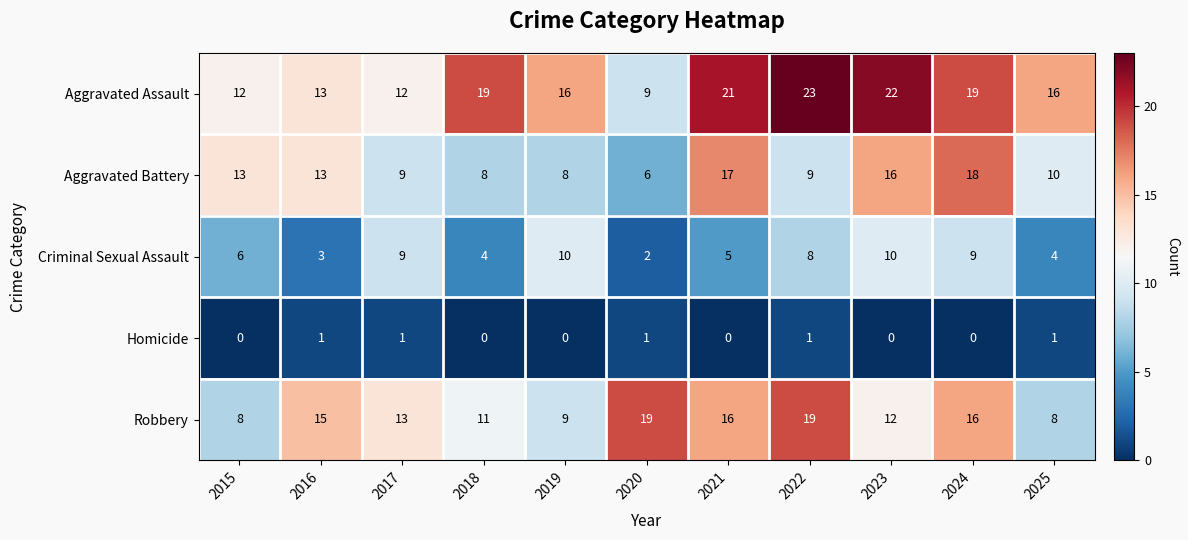

At which category is the sum across all series the highest?

2024